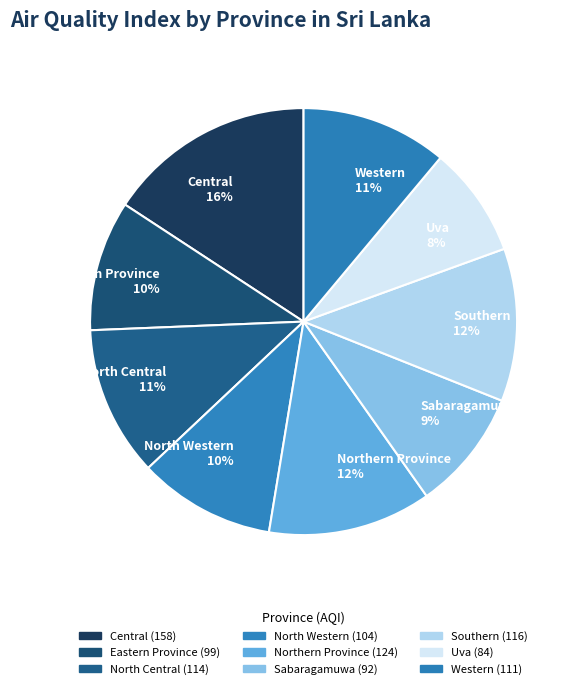

To the nearest percent, what is the difference between the Southern and Eastern Province slice percentages?

2%